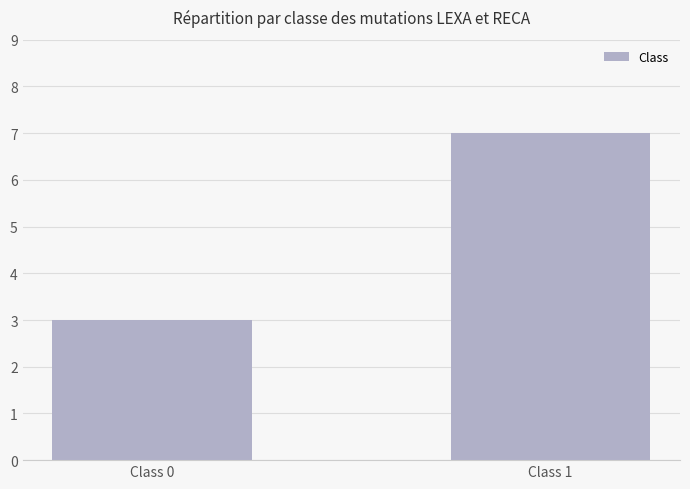

What value does the data have at Class 1?

7